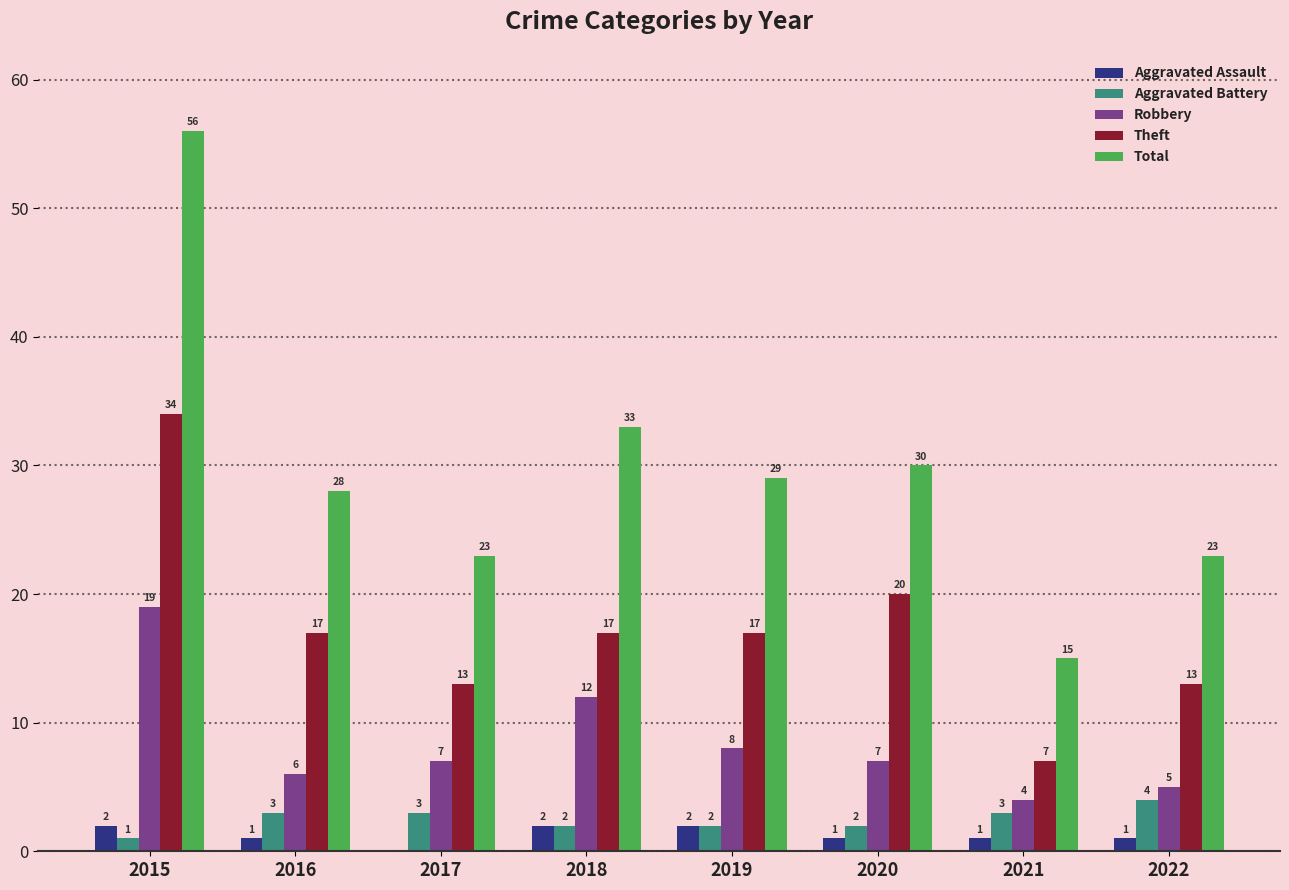

The value of Theft at 2018 is 17. True or false?

True